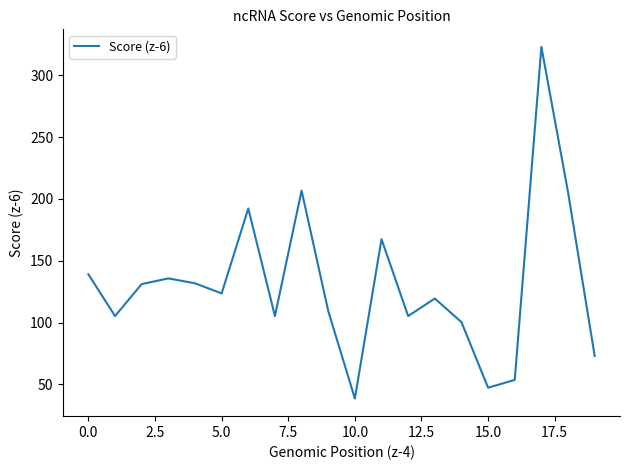

How many interior local valleys (lower than both neighbors) does the data have?

6